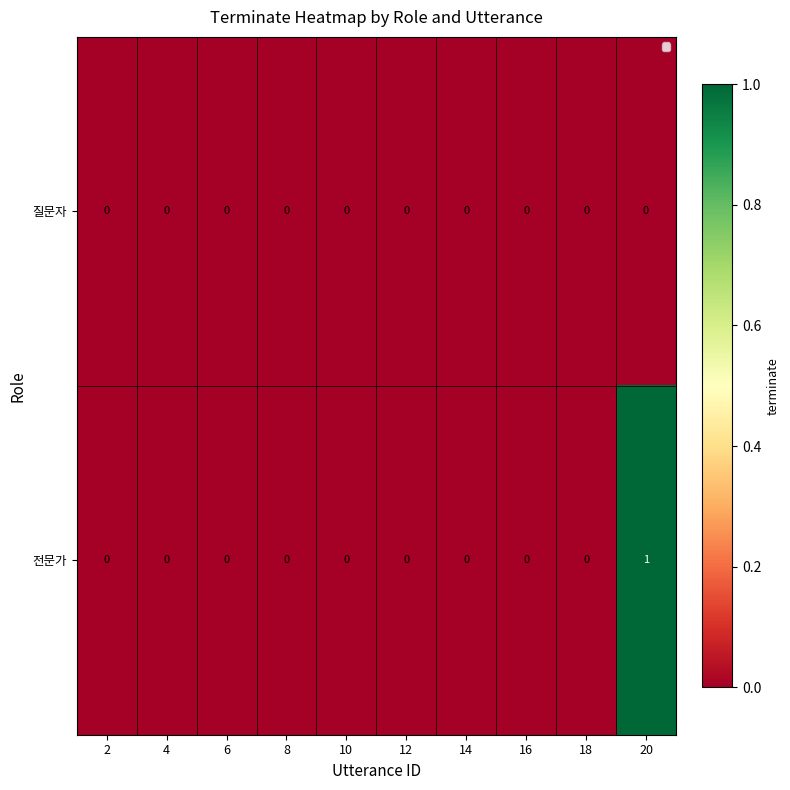

Reading left to right, transcribe all the data shown in this chart.

질문자: 2=0	4=0	6=0	8=0	10=0	12=0	14=0	16=0	18=0	20=0
전문가: 2=0	4=0	6=0	8=0	10=0	12=0	14=0	16=0	18=0	20=1